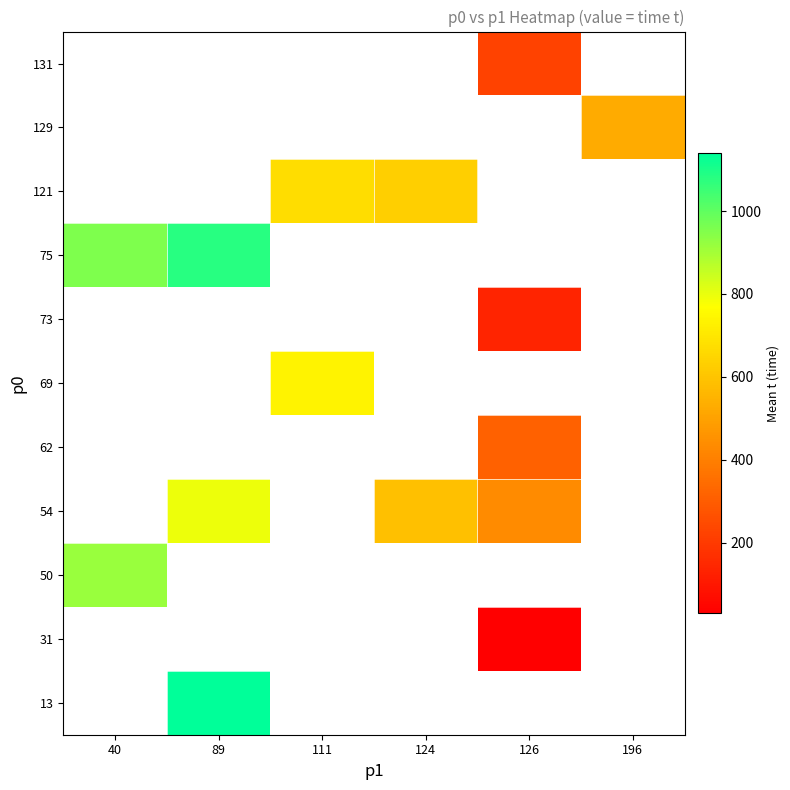

Which label corresponds to the largest value in the chart?

89